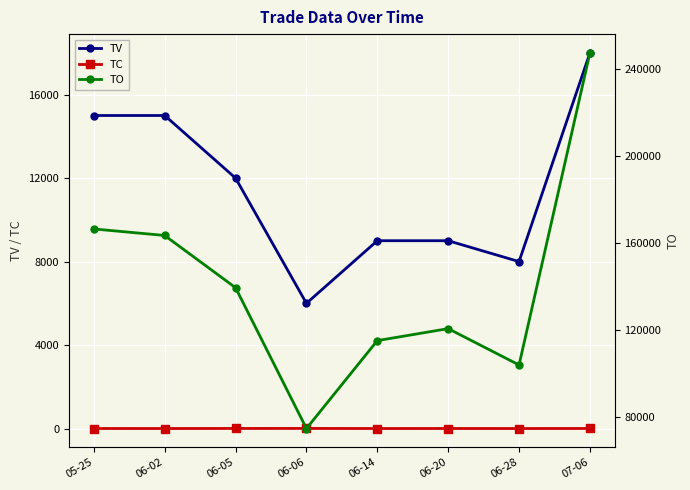

True or false: TO and TC intersect in this chart.

False